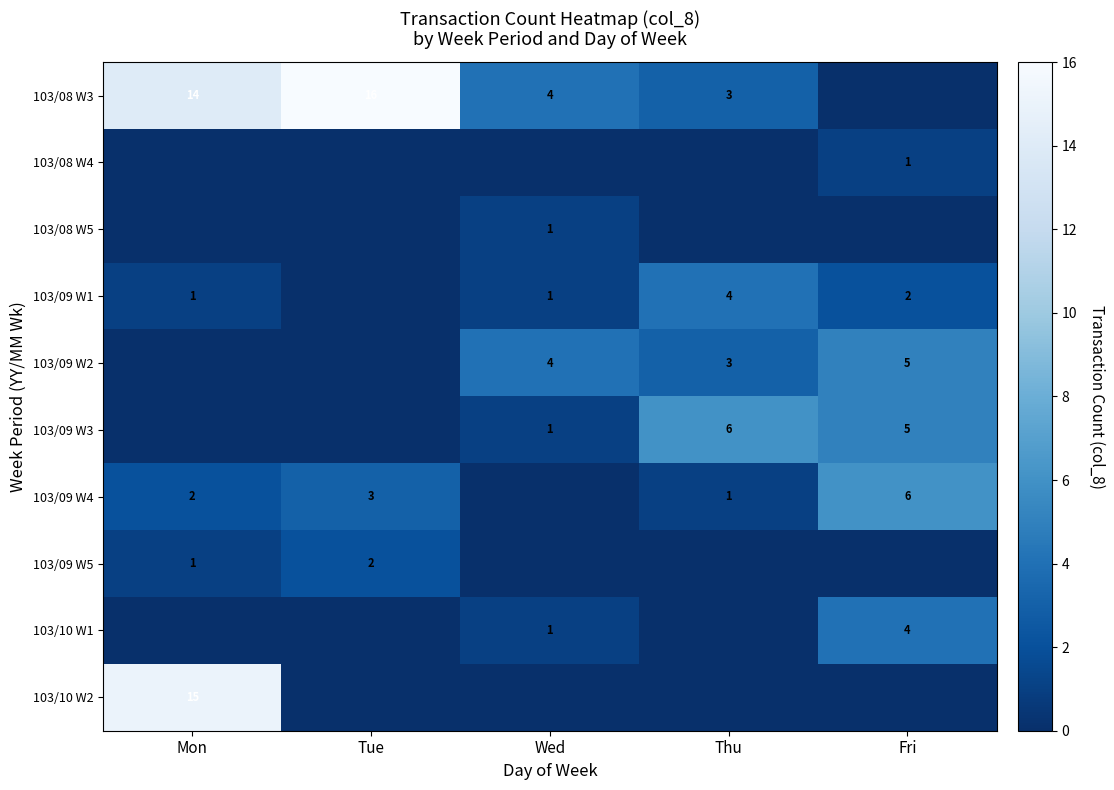

Is it true that 103/09 W4 equals 6 at Fri?

True